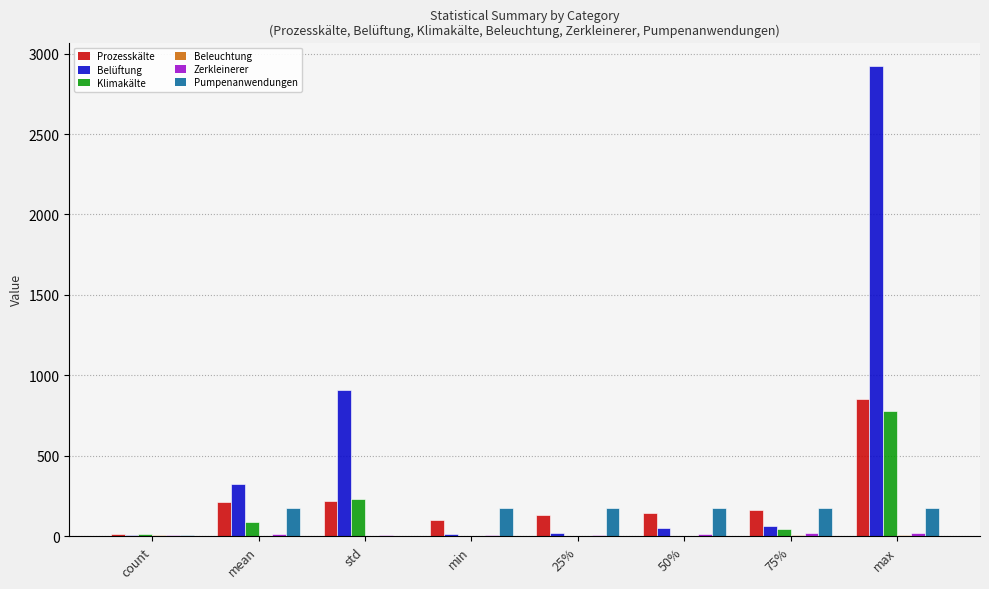

Which series has the largest total across all categories?

Belüftung